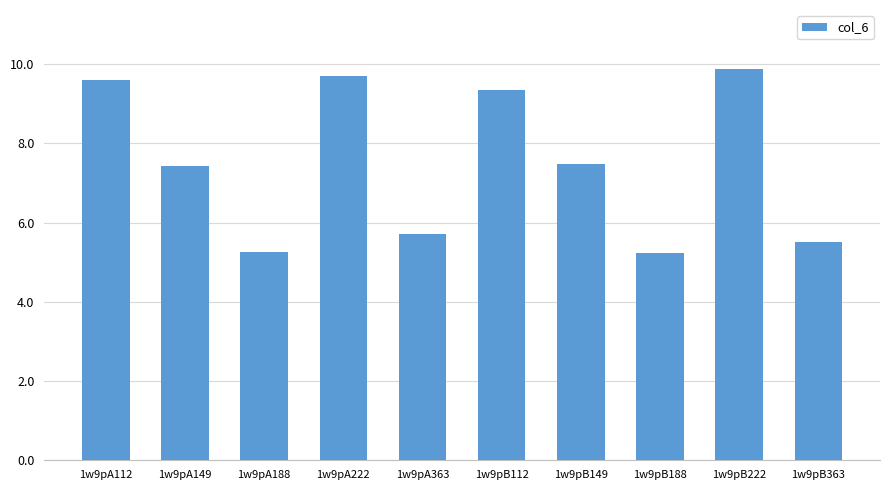

Approximately how many times larger is the value at 1w9pA363 compared to 1w9pB222?

0.6